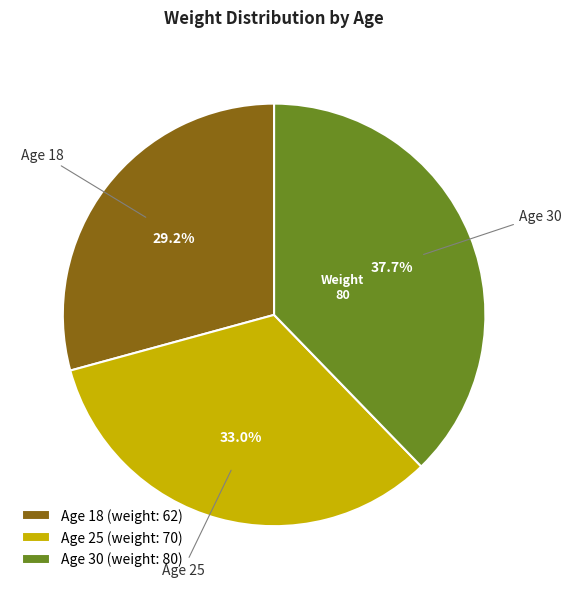

To the nearest percent, what is the average slice percentage?

33%